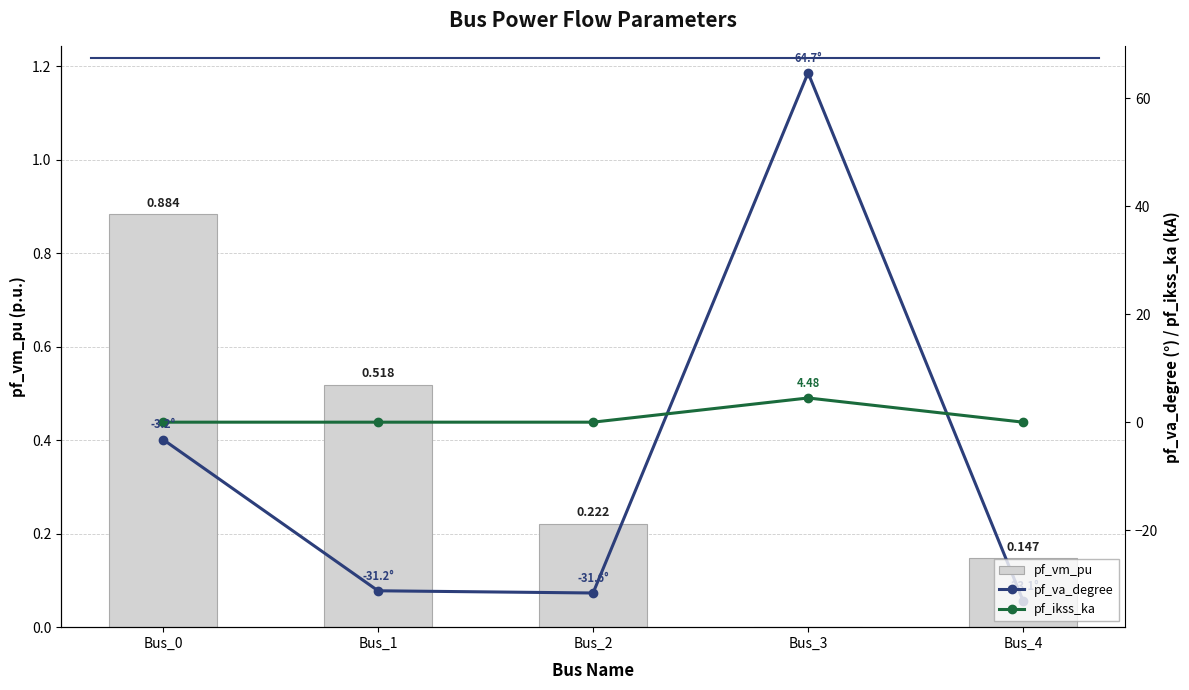

What is the average value of the pf_vm_pu series?

0.4